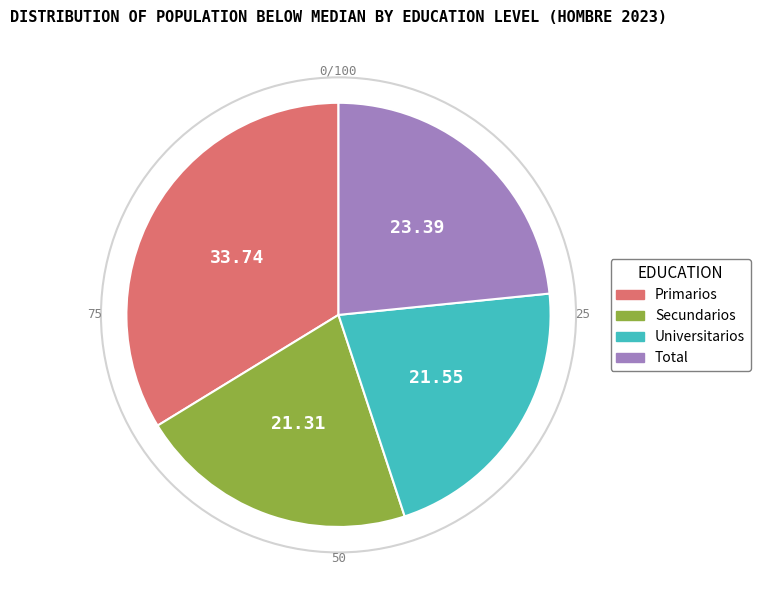

Which slice is the largest?

Primarios